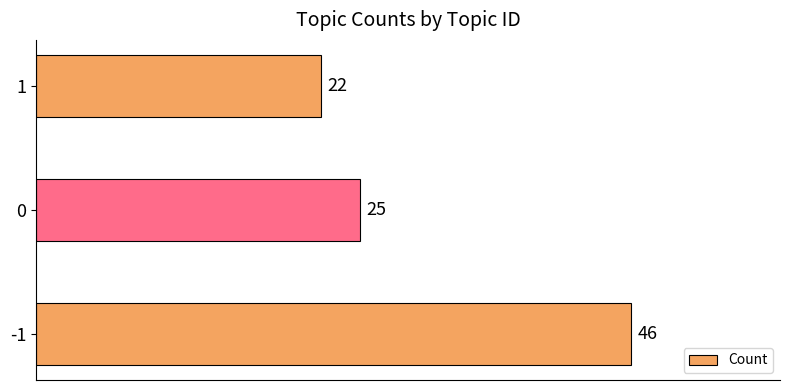

List the labels in order of value, smallest first.

1, 0, -1